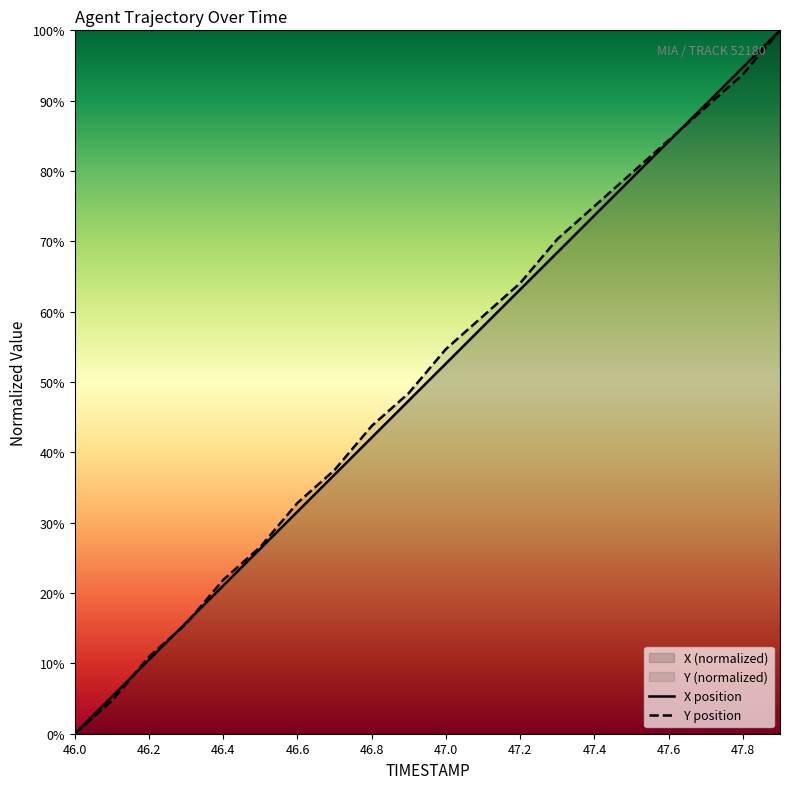

The Y series shows 75.0 at 47.4. True or false?

True